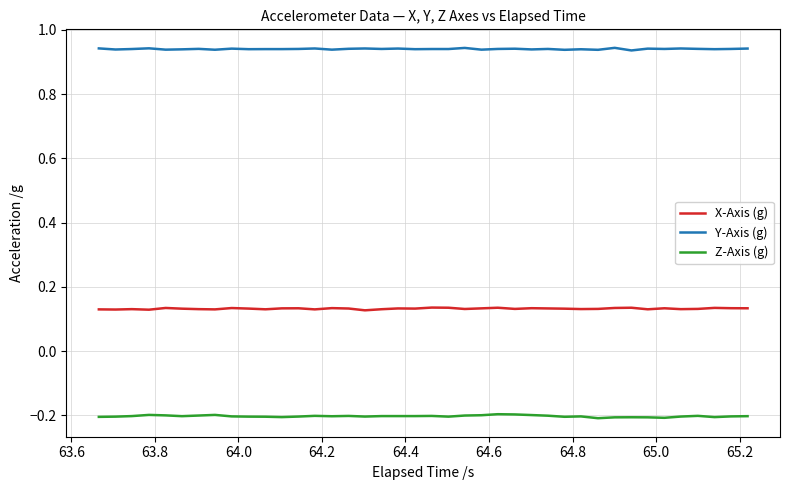

How many series are shown in this chart?

3